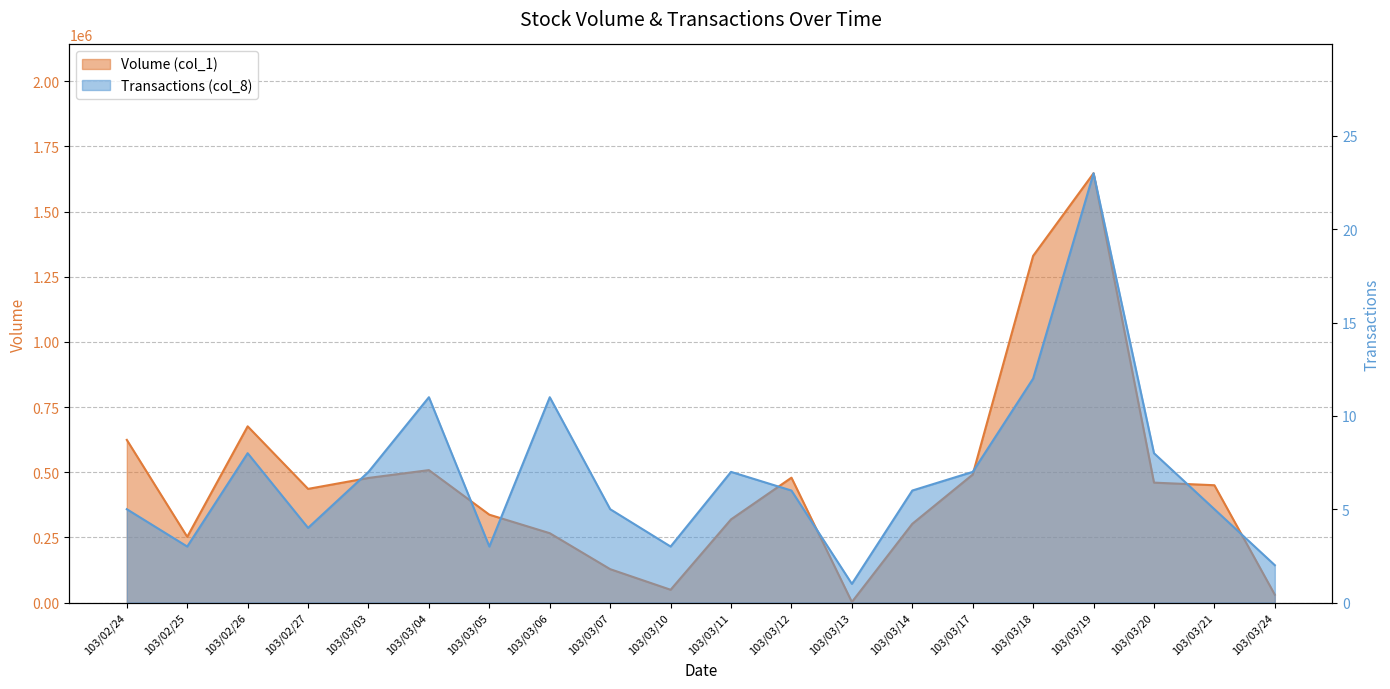

Reading left to right, transcribe all the data shown in this chart.

Volume (col_1): 103/02/24=624000	103/02/25=252000	103/02/26=676000	103/02/27=436000	103/03/03=478000	103/03/04=508000	103/03/05=337000	103/03/06=266000	103/03/07=128000	103/03/10=49000	103/03/11=319000	103/03/12=479000	103/03/13=2000	103/03/14=302000	103/03/17=491000	103/03/18=1330000	103/03/19=1647000	103/03/20=460000	103/03/21=450000	103/03/24=30000
Transactions (col_8): 103/02/24=5	103/02/25=3	103/02/26=8	103/02/27=4	103/03/03=7	103/03/04=11	103/03/05=3	103/03/06=11	103/03/07=5	103/03/10=3	103/03/11=7	103/03/12=6	103/03/13=1	103/03/14=6	103/03/17=7	103/03/18=12	103/03/19=23	103/03/20=8	103/03/21=5	103/03/24=2